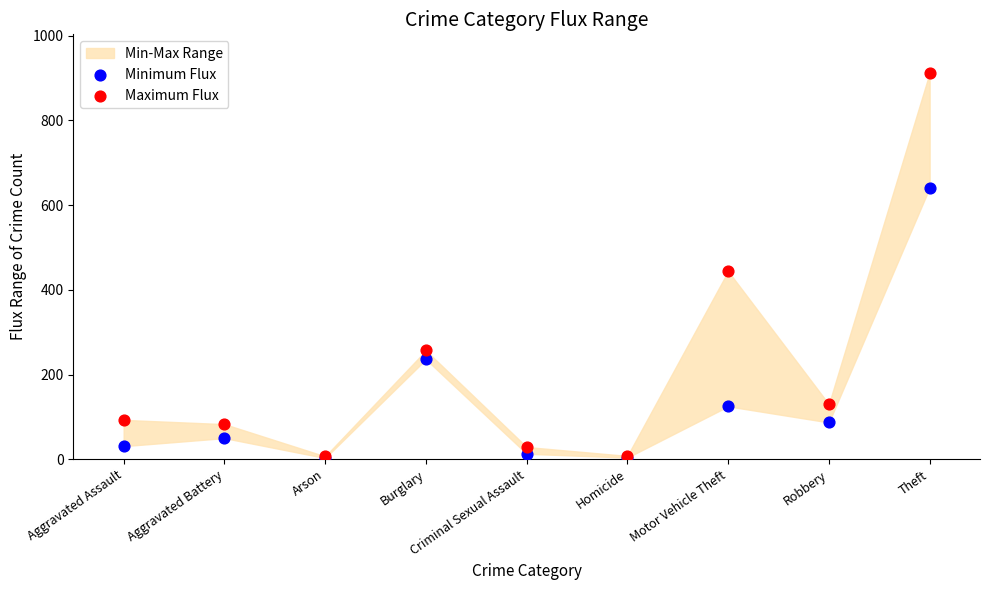

In the Maximum Flux series, what Y value is closest to 459?

444